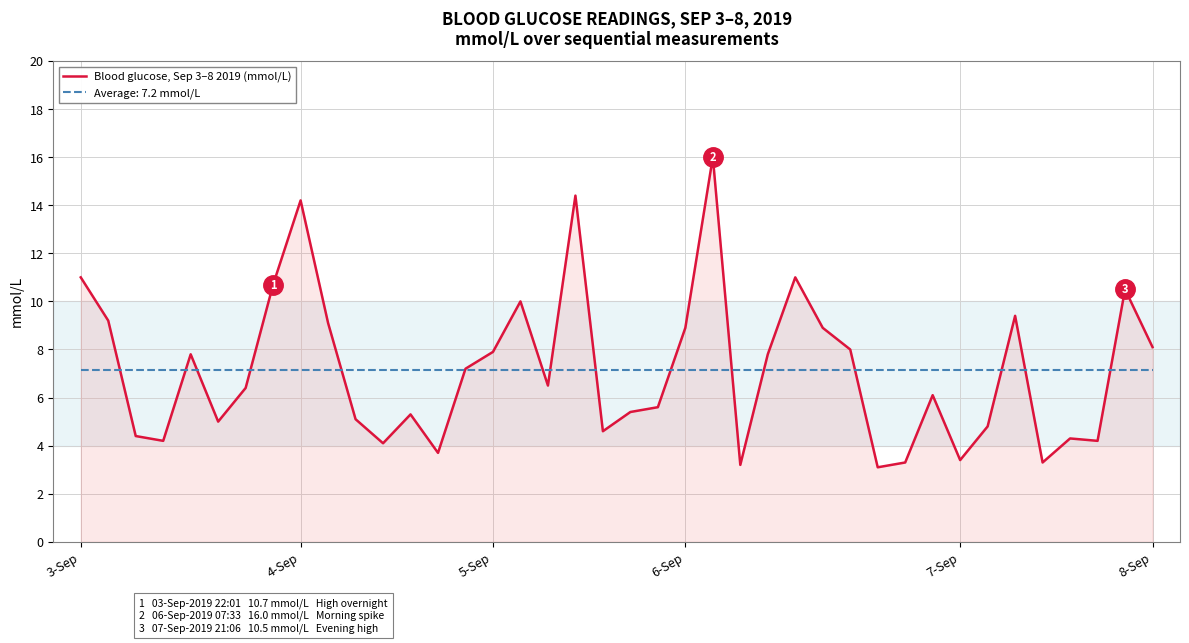

What is the maximum value shown in the chart?

16.0